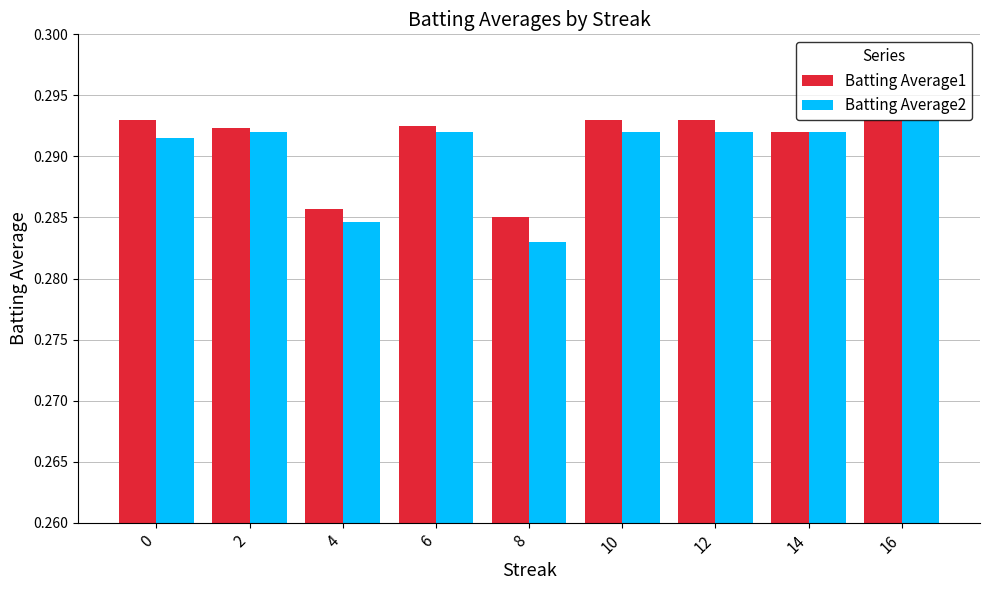

Count the Batting Average1 values in the range 0 to 1.

9